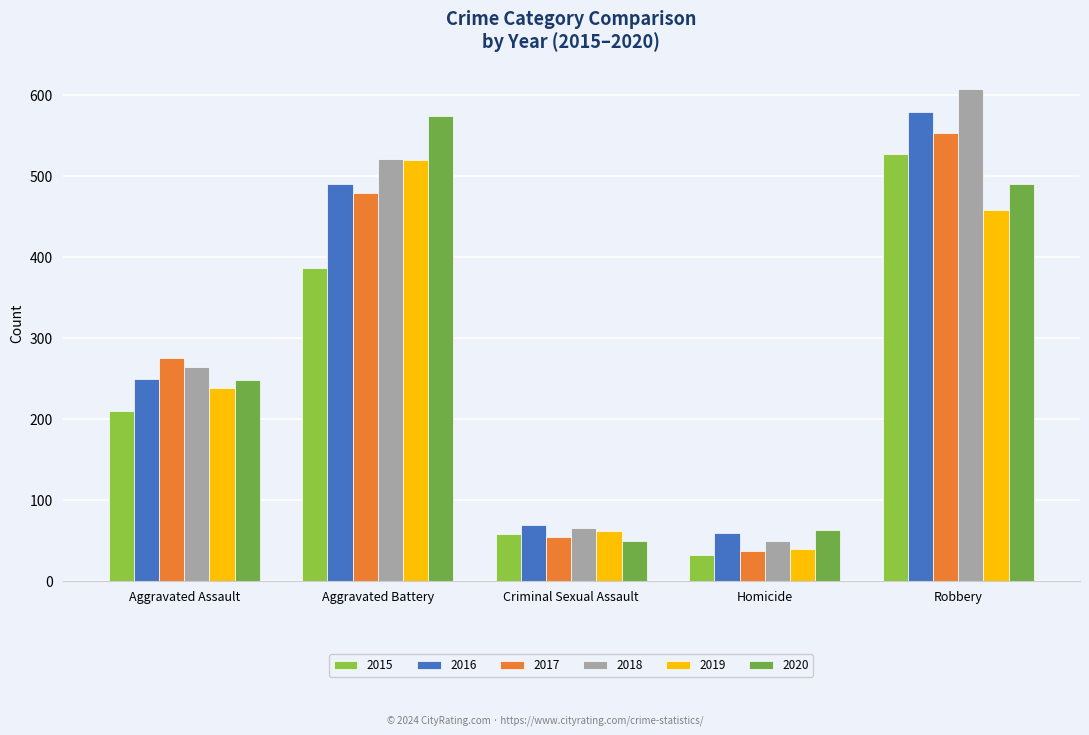

True or false: 2020 has a value of 723 at Robbery.

False